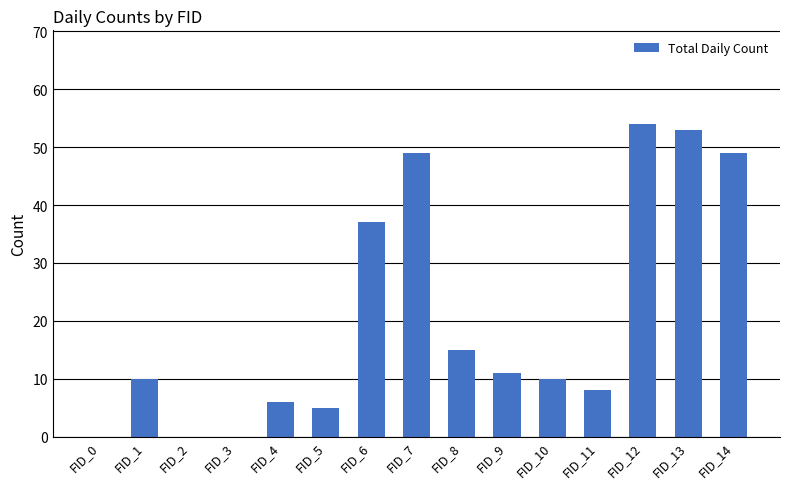

Where is the data nearest to the value 27?

FID_6